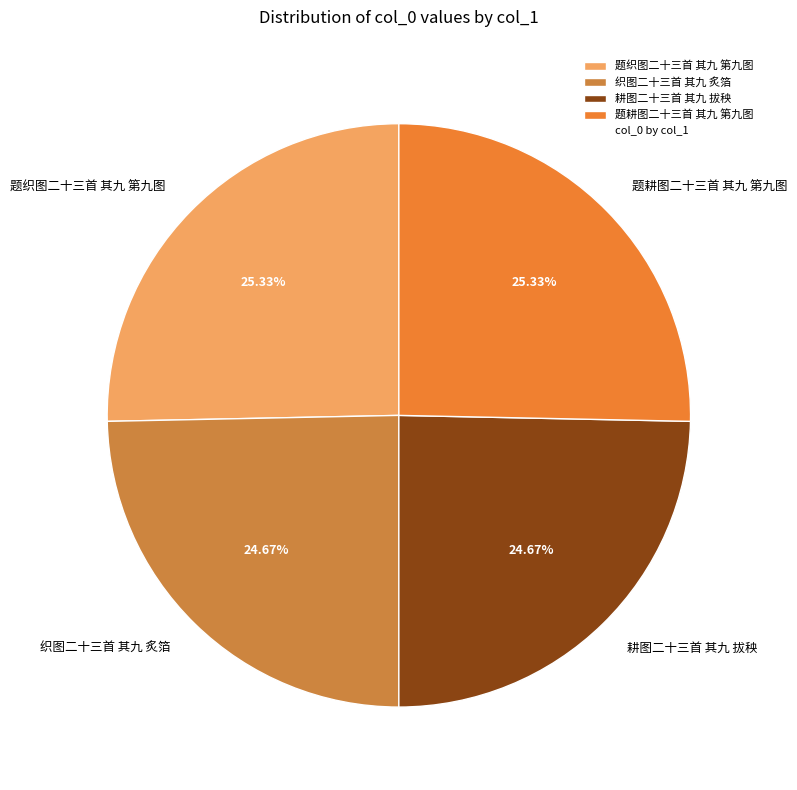

Does any single category account for the majority?

No